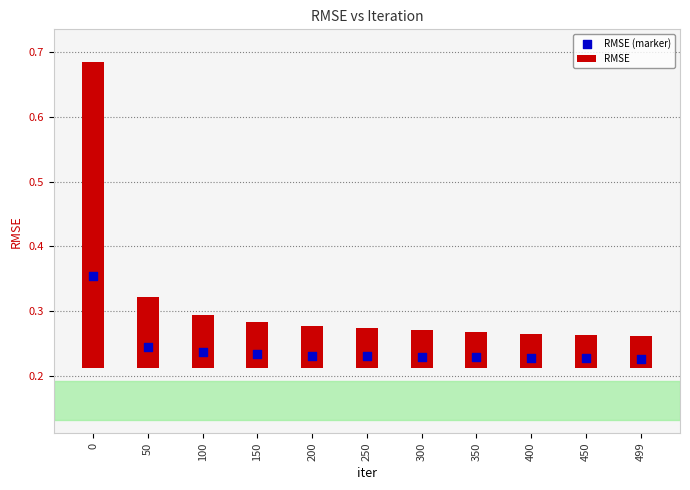

Which series has the widest spread of Y values?

RMSE